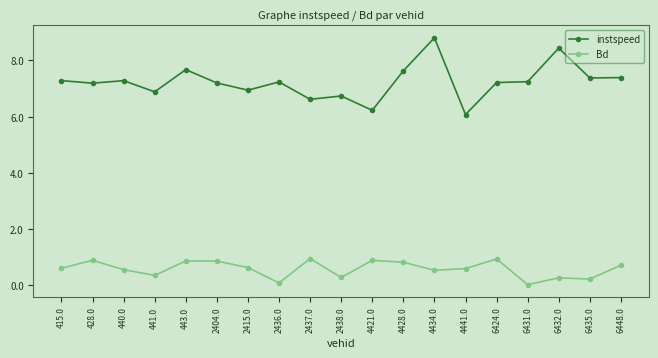

What are all the series names shown in the legend?

instspeed, Bd